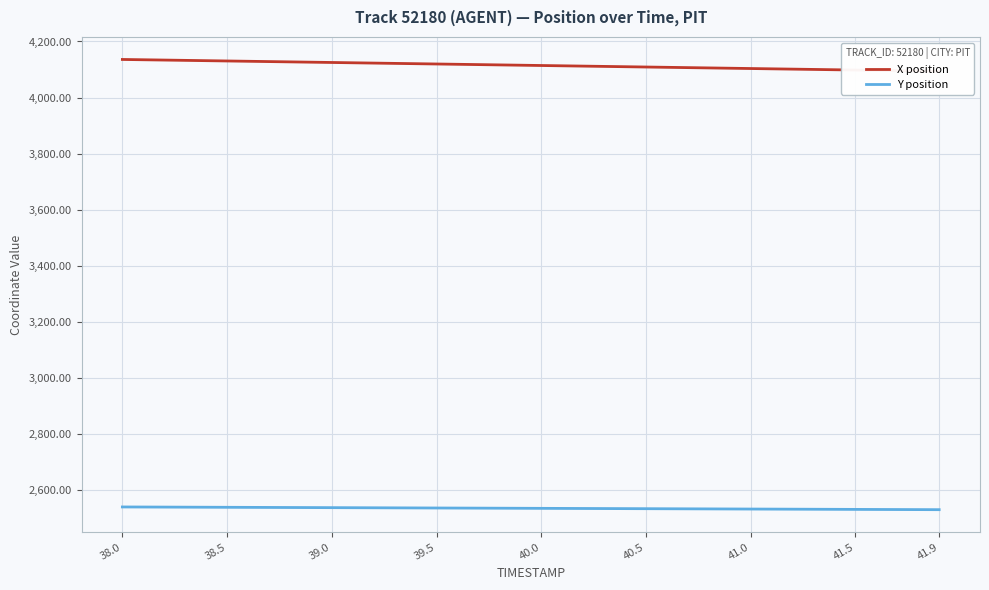

What is the minimum value for Y position?

2529.7